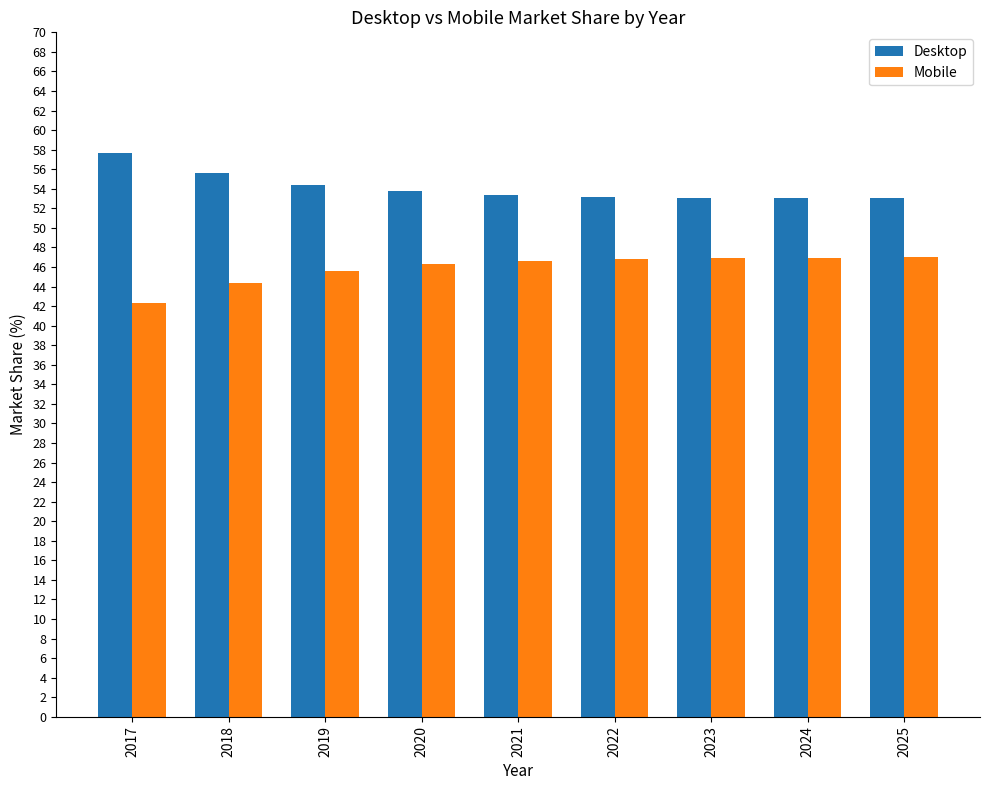

What is the difference between the second highest and minimum values in the Mobile series?

4.7